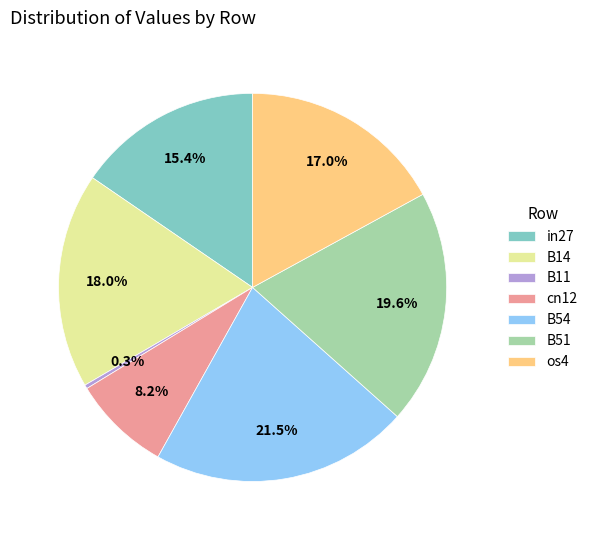

Is B14 the majority of the pie?

No